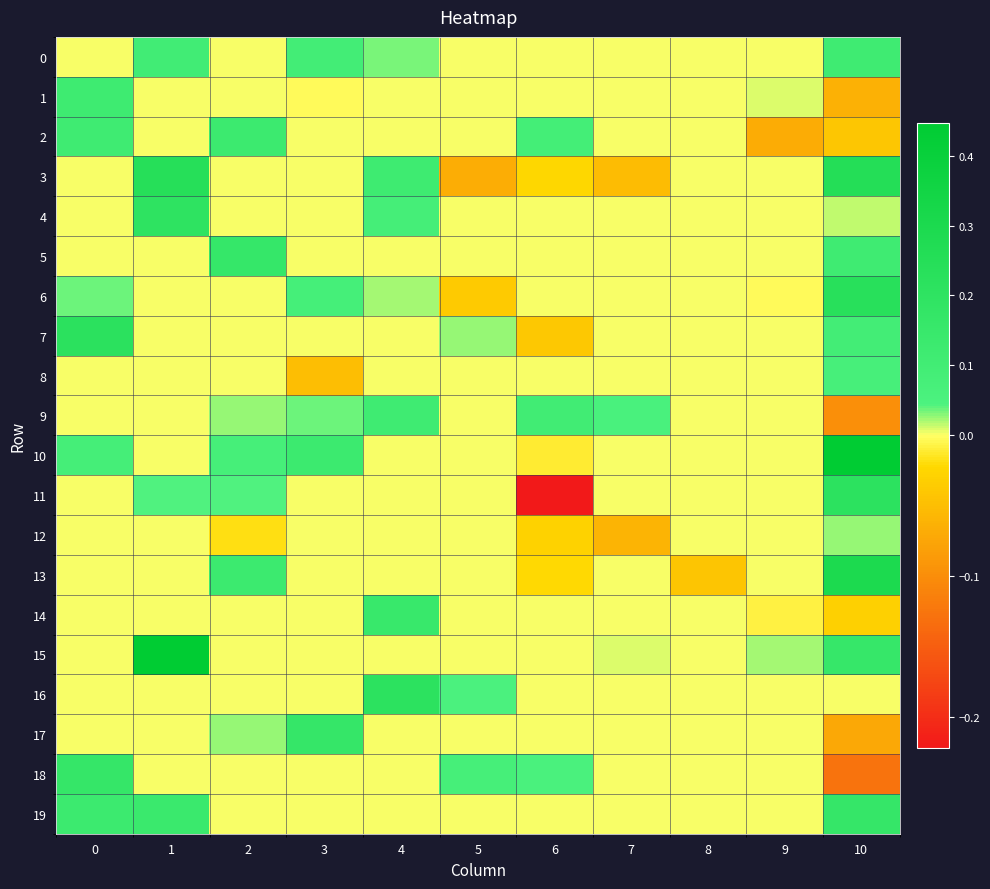

Reading left to right, extract all data points from this chart.

0: 0=0.0	1=0.1	2=0.0	3=0.1	4=0.0	5=0.0	6=0.0	7=0.0	8=0.0	9=0.0	10=0.1
1: 0=0.1	1=0.0	2=0.0	3=-0.0	4=0.0	5=0.0	6=0.0	7=0.0	8=0.0	9=0.0	10=-0.1
2: 0=0.1	1=0.0	2=0.1	3=0.0	4=0.0	5=0.0	6=0.1	7=0.0	8=0.0	9=-0.1	10=-0.0
3: 0=0.0	1=0.2	2=0.0	3=0.0	4=0.1	5=-0.1	6=-0.0	7=-0.1	8=0.0	9=0.0	10=0.3
4: 0=0.0	1=0.2	2=0.0	3=0.0	4=0.1	5=0.0	6=0.0	7=0.0	8=0.0	9=0.0	10=0.0
5: 0=0.0	1=0.0	2=0.2	3=0.0	4=0.0	5=0.0	6=0.0	7=0.0	8=0.0	9=0.0	10=0.1
6: 0=0.0	1=0.0	2=0.0	3=0.1	4=0.0	5=-0.0	6=0.0	7=0.0	8=0.0	9=-0.0	10=0.2
7: 0=0.2	1=0.0	2=0.0	3=0.0	4=0.0	5=0.0	6=-0.0	7=0.0	8=0.0	9=0.0	10=0.1
8: 0=0.0	1=0.0	2=0.0	3=-0.0	4=0.0	5=0.0	6=0.0	7=0.0	8=0.0	9=0.0	10=0.1
9: 0=0.0	1=0.0	2=0.0	3=0.0	4=0.1	5=0.0	6=0.1	7=0.1	8=0.0	9=0.0	10=-0.1
10: 0=0.1	1=0.0	2=0.1	3=0.1	4=0.0	5=0.0	6=-0.0	7=0.0	8=0.0	9=0.0	10=0.4
11: 0=0.0	1=0.0	2=0.0	3=0.0	4=0.0	5=0.0	6=-0.2	7=0.0	8=0.0	9=0.0	10=0.2
12: 0=0.0	1=0.0	2=-0.0	3=0.0	4=0.0	5=0.0	6=-0.0	7=-0.1	8=0.0	9=0.0	10=0.0
13: 0=0.0	1=0.0	2=0.1	3=0.0	4=0.0	5=0.0	6=-0.0	7=0.0	8=-0.0	9=0.0	10=0.3
14: 0=0.0	1=0.0	2=0.0	3=0.0	4=0.1	5=0.0	6=0.0	7=0.0	8=0.0	9=-0.0	10=-0.0
15: 0=0.0	1=0.4	2=0.0	3=0.0	4=0.0	5=0.0	6=0.0	7=0.0	8=0.0	9=0.0	10=0.2
16: 0=0.0	1=0.0	2=0.0	3=0.0	4=0.2	5=0.1	6=0.0	7=0.0	8=0.0	9=0.0	10=0.0
17: 0=0.0	1=0.0	2=0.0	3=0.2	4=0.0	5=0.0	6=0.0	7=0.0	8=0.0	9=0.0	10=-0.1
18: 0=0.2	1=0.0	2=0.0	3=0.0	4=0.0	5=0.1	6=0.1	7=0.0	8=0.0	9=0.0	10=-0.1
19: 0=0.1	1=0.1	2=0.0	3=0.0	4=0.0	5=0.0	6=0.0	7=0.0	8=0.0	9=0.0	10=0.2